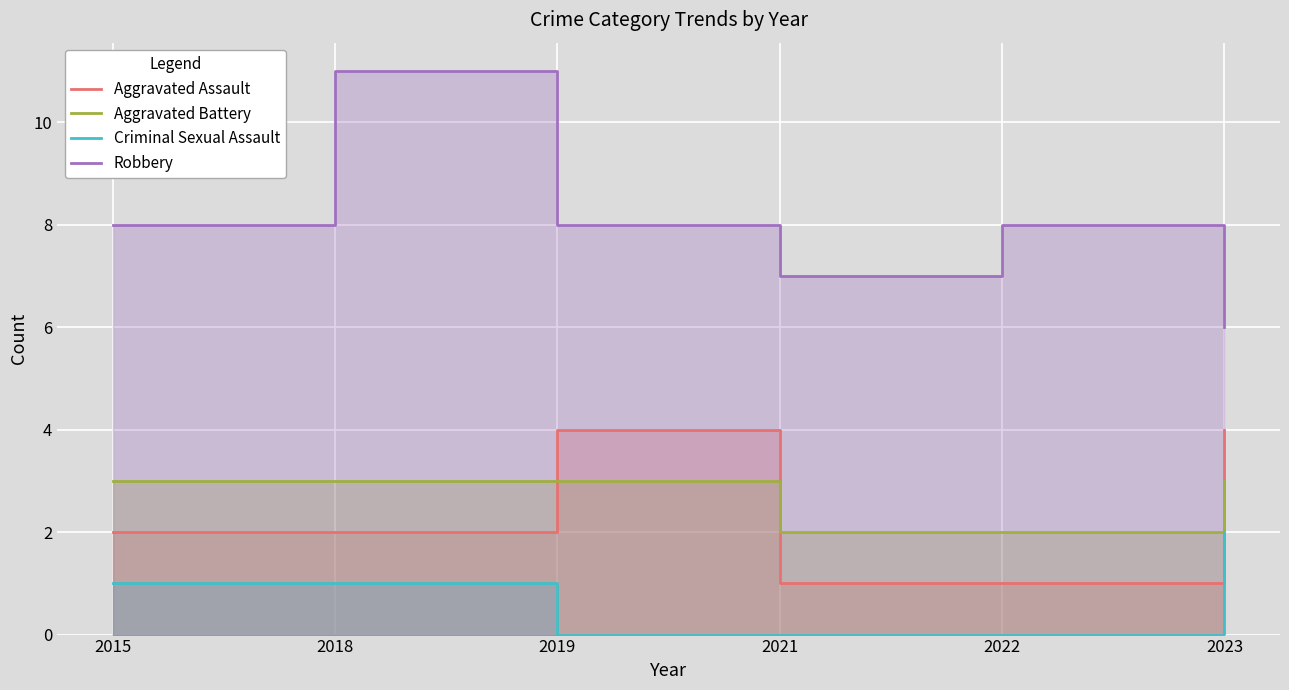

Which series has the largest range (max minus min)?

Robbery